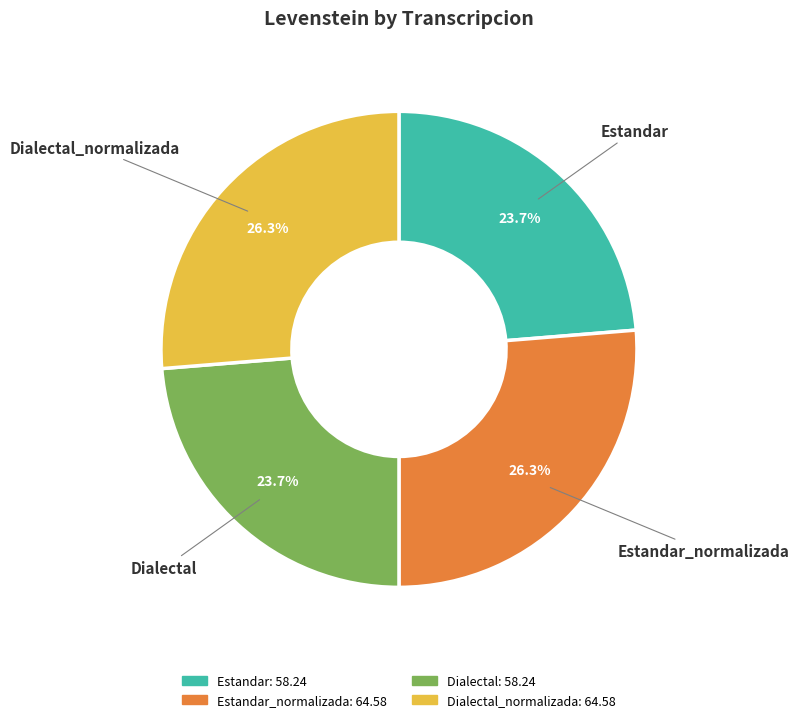

Is there a majority slice in this chart?

No